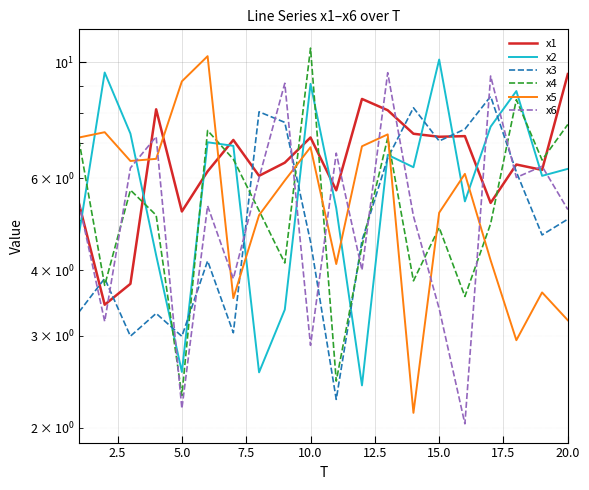

Rank the series by their maximum value, from highest to lowest.

x4, x5, x2, x6, x1, x3